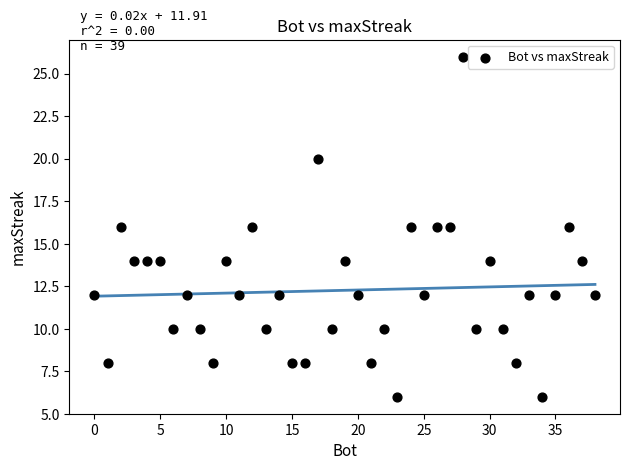

What is the range of X values (max minus min)?

38